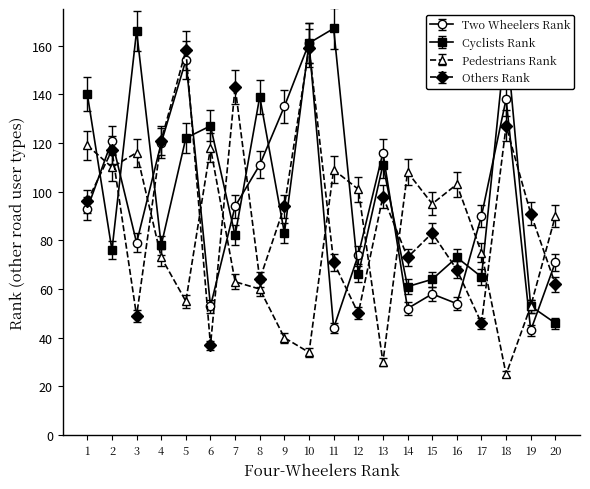

What is the approximate value of Pedestrians Rank at 10, to the nearest 5?

35